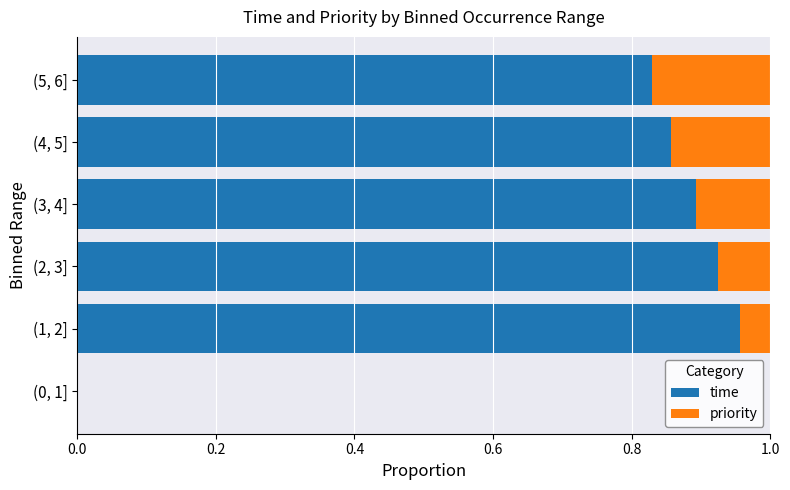

True or false: time has a value of 0.3 at (3, 4].

False